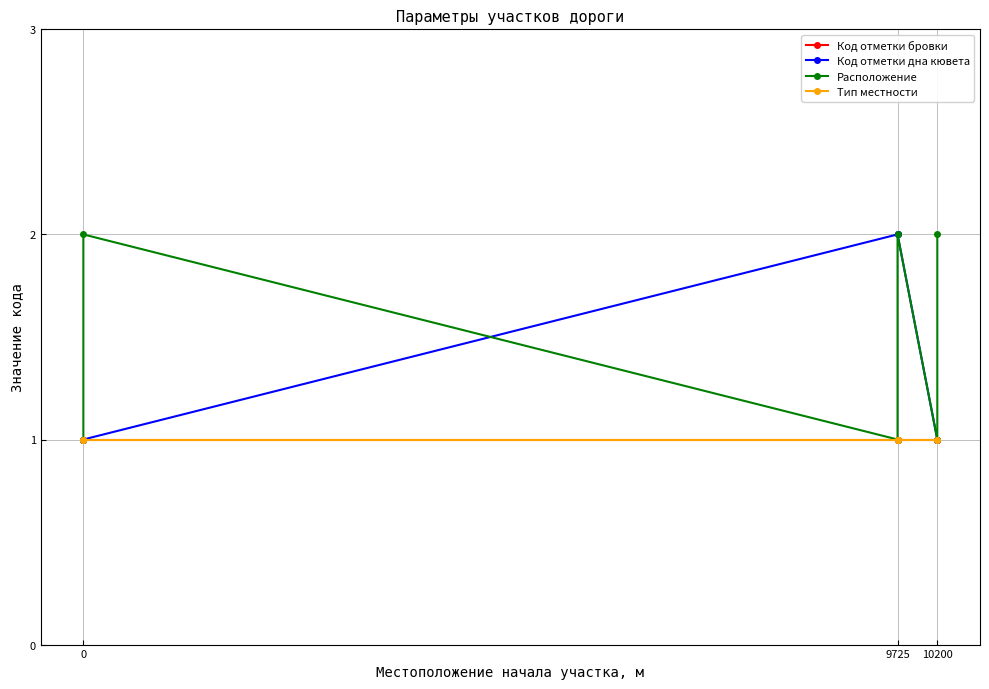

What is the total value across all series at 10200?

4